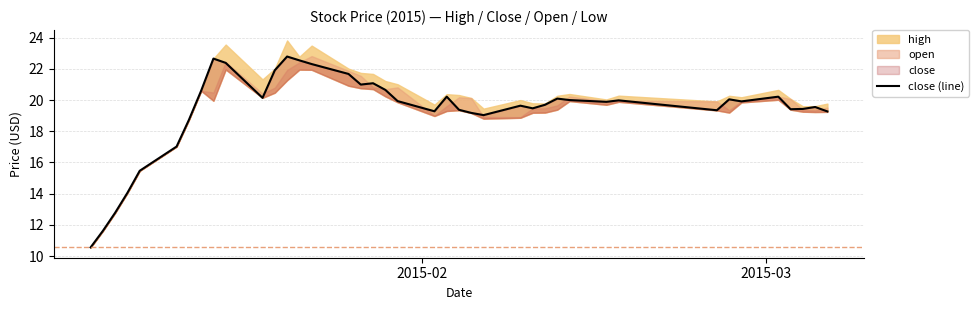

What is the sum of all values?

772.8